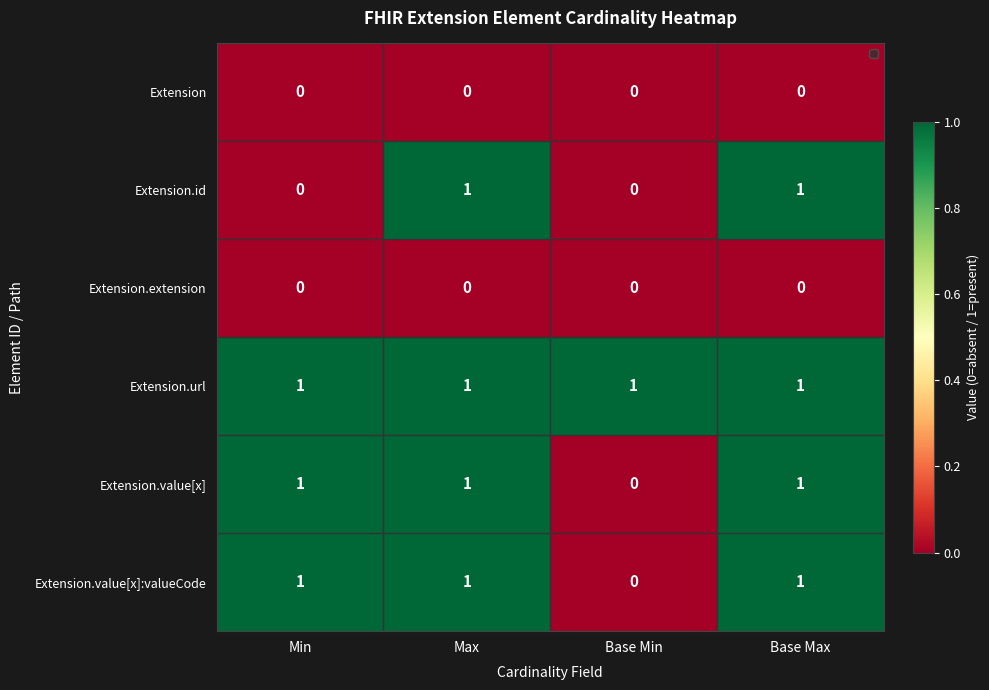

The Extension series shows 0 at Base Min. True or false?

True